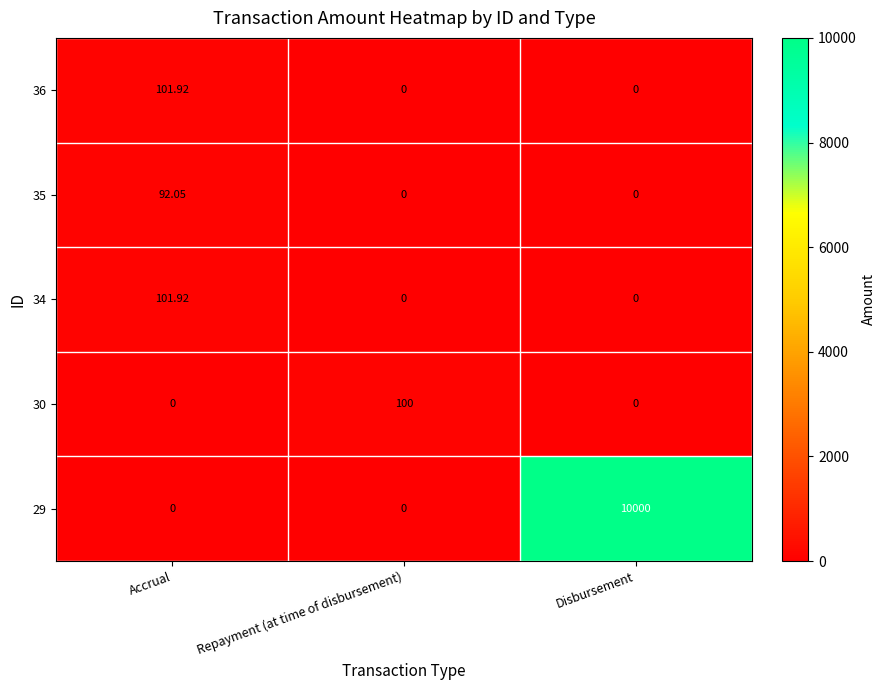

Which label corresponds to the largest value in the chart?

Disbursement